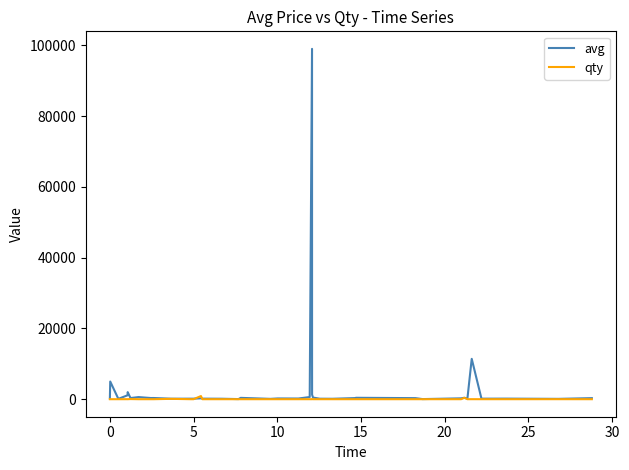

What is the difference between the second highest and second lowest values in the avg series?

11376